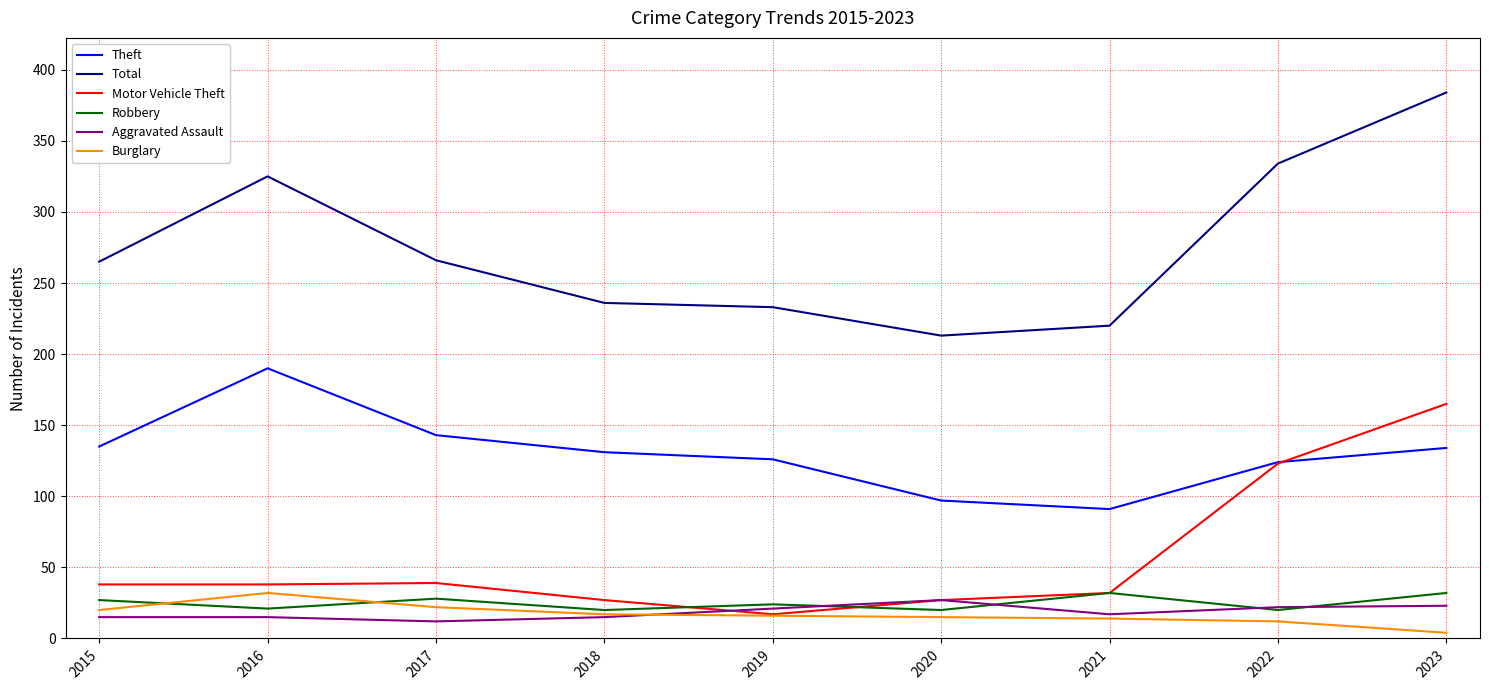

True or false: Total has a value of 265 at 2015.

True